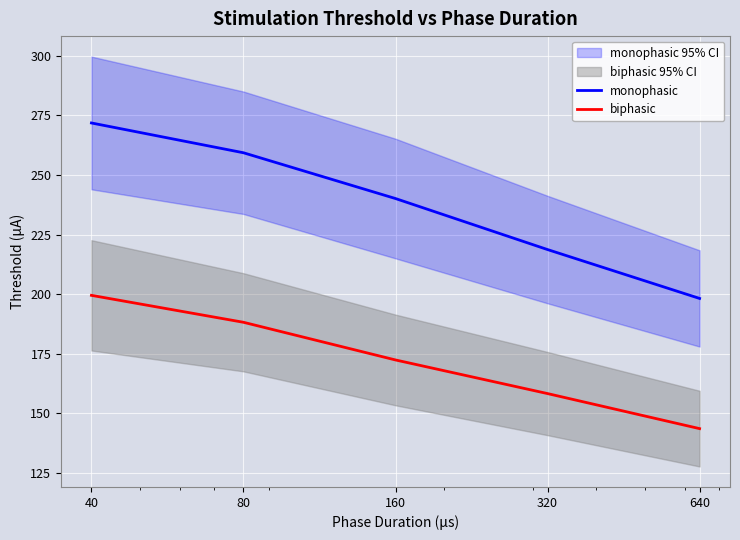

Between 160 and 640, which series saw the biggest shift?

monophasic